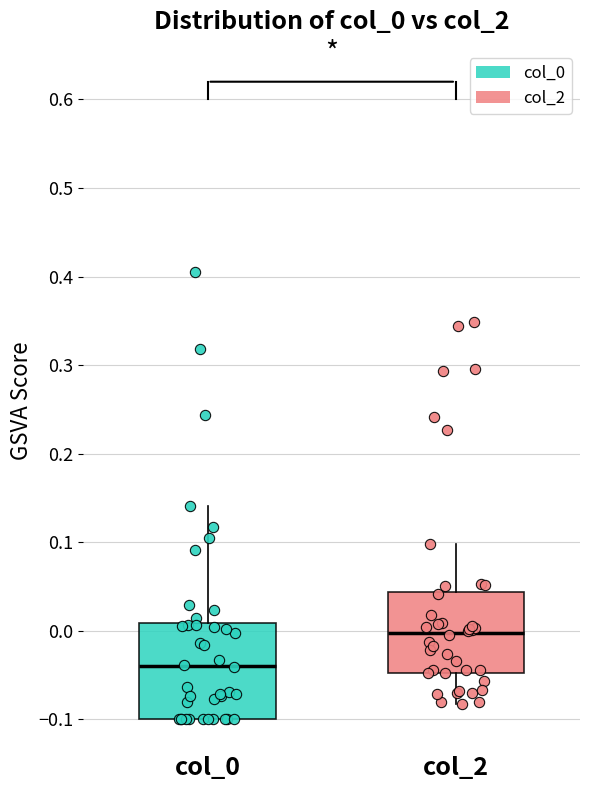

Reading left to right, transcribe this box plot: for each box, give where its median line is, the range the box spans, and where its two whiskers end, as read against the y-axis. The values are not printed on the chart, so give them approximately, as read against the axis.

col_0: median -0.04, box -0.10 to 0.01, whiskers -0.10 to 0.14
col_2: median 0.00, box -0.05 to 0.04, whiskers -0.08 to 0.10